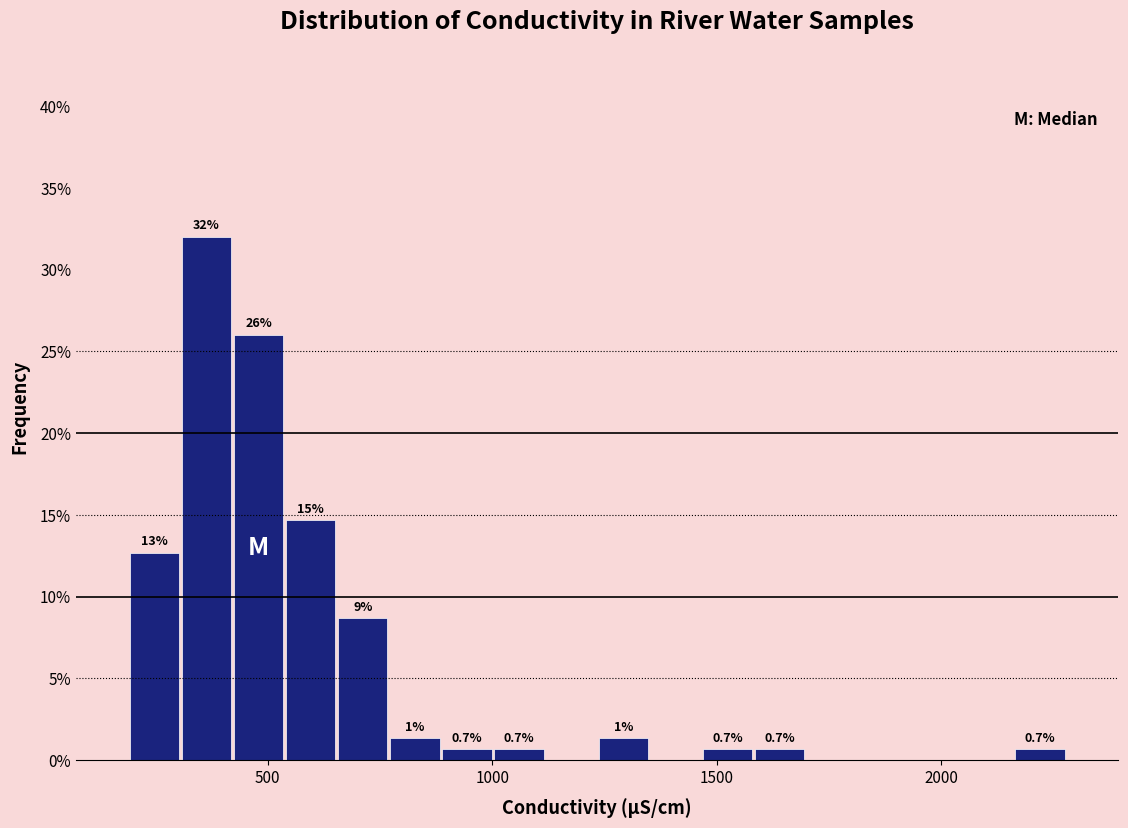

Read against the x-axis, roughly where is the centre of the tallest bar?

350